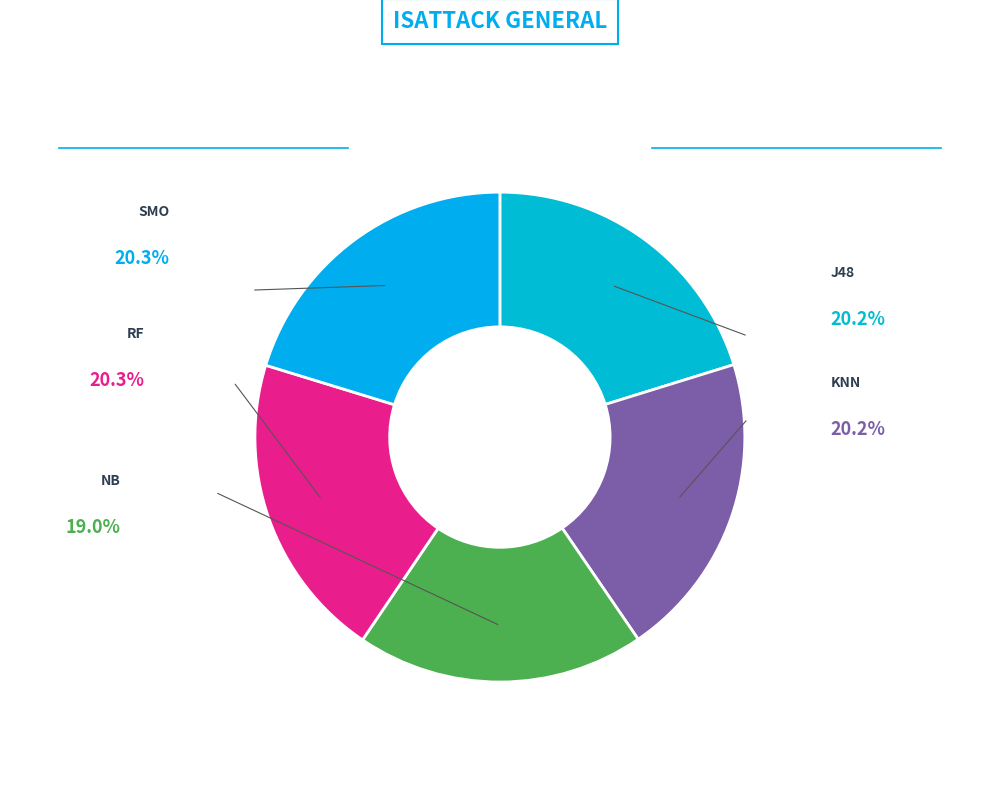

Is there any slice that represents more than half of the pie?

No